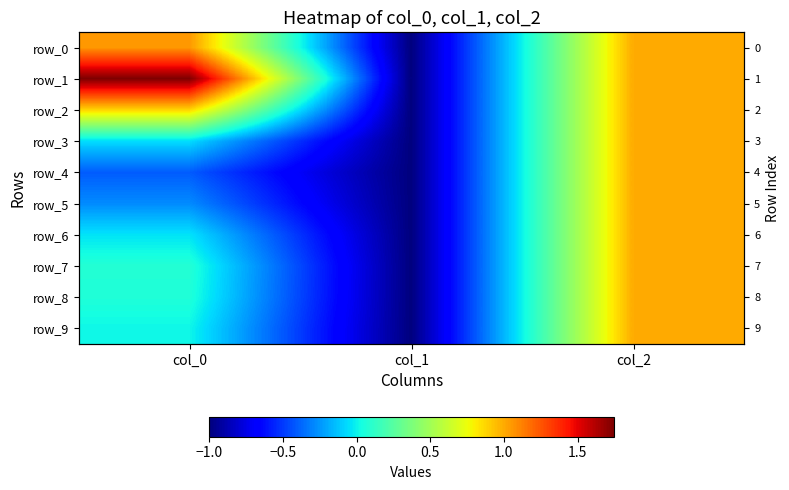

How many values in the row_7 series are below 0?

1